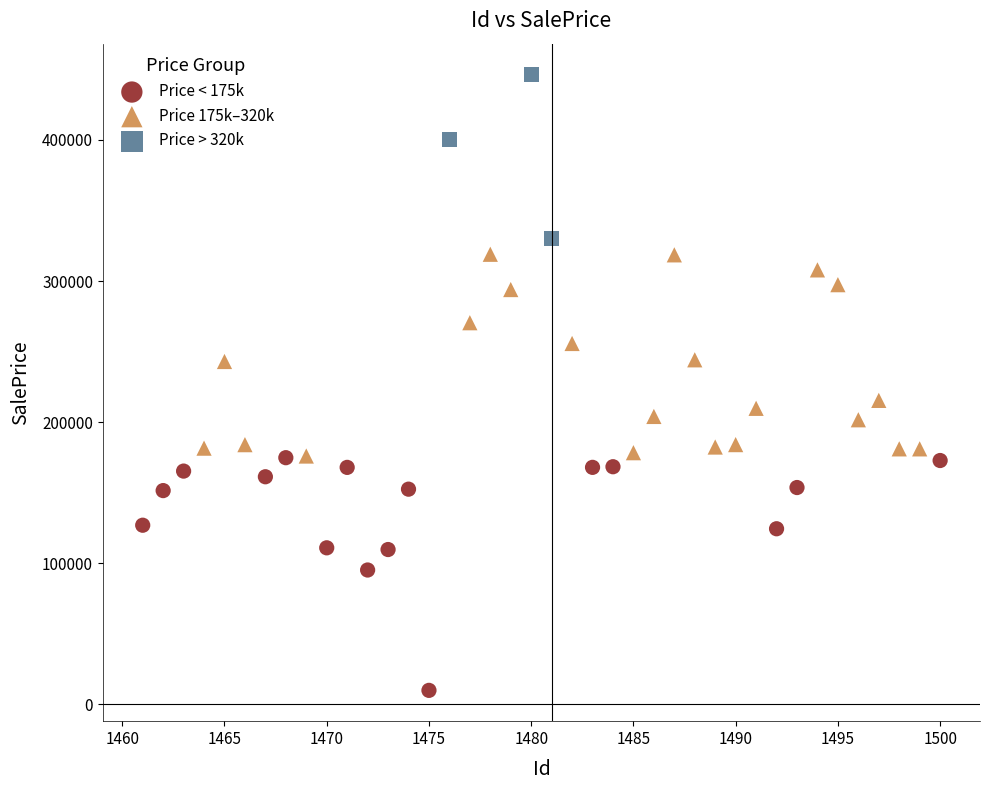

Which series contains the highest Y value?

Price > 320k